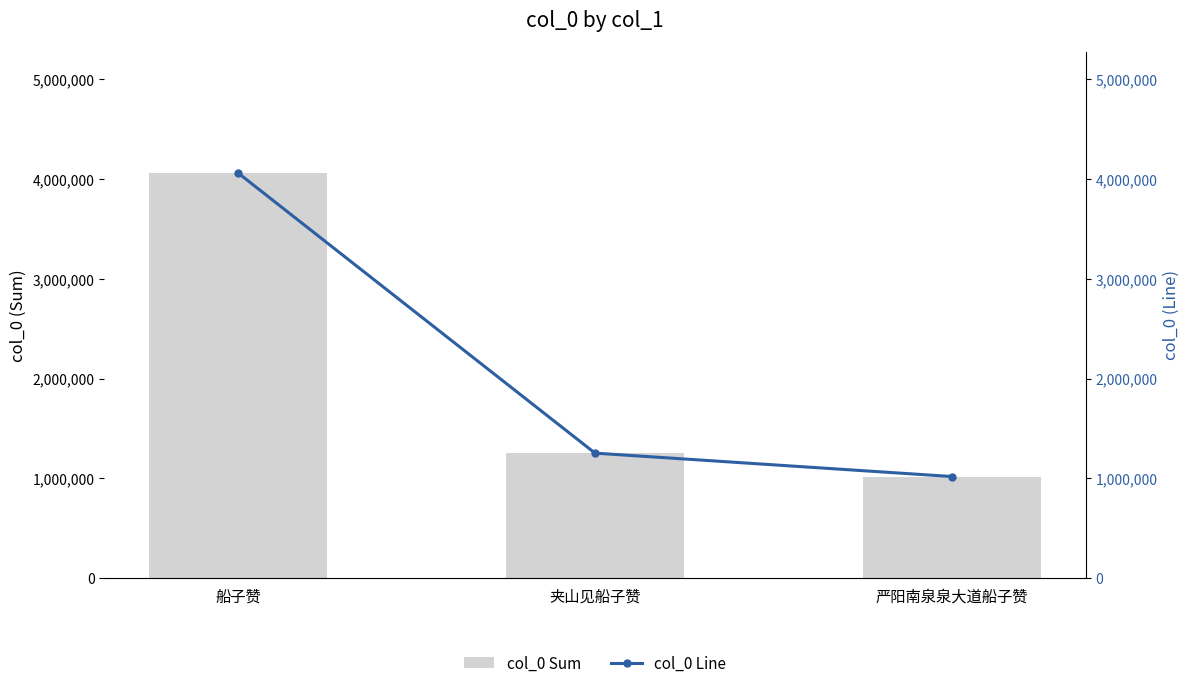

What is the smallest value displayed?

1017348